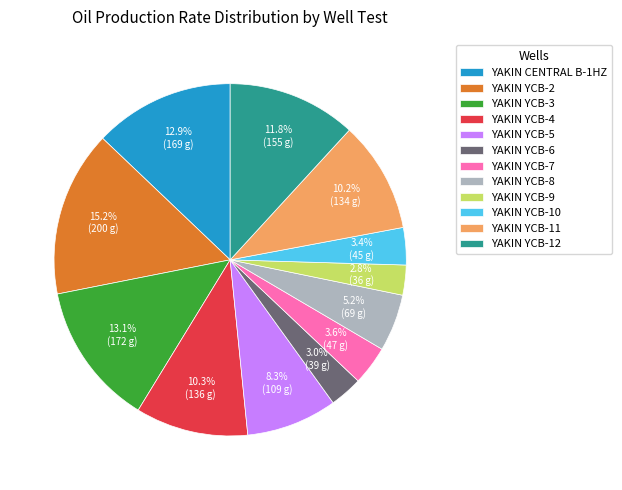

Does any single category account for the majority?

No